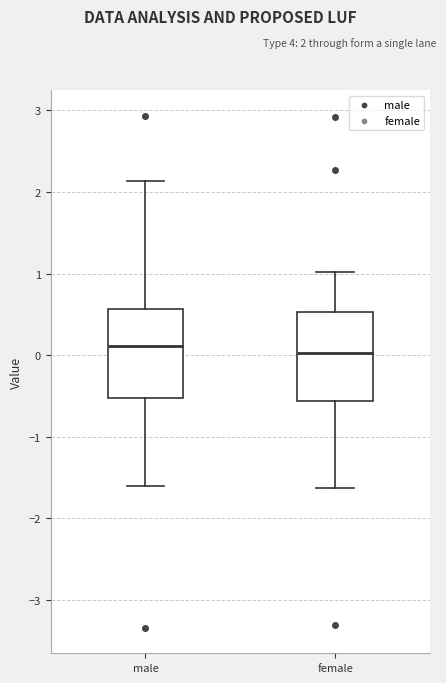

Reading left to right, read every box against the y-axis: the position of its median line, the range the box covers, and the ends of its whiskers. The values are not printed on the chart, so give them approximately, as read against the axis.

male: median 0.1, box -0.5 to 0.6, whiskers -1.6 to 2.1
female: median 0.0, box -0.6 to 0.5, whiskers -1.6 to 1.0